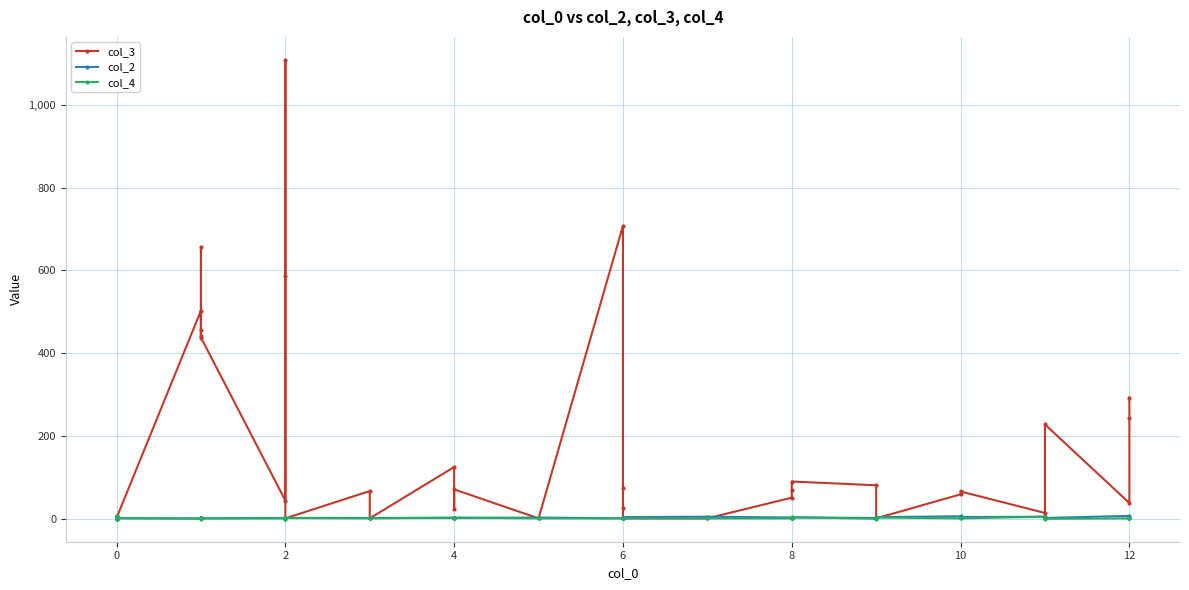

Is it true that col_2 equals 4 at 8?

False